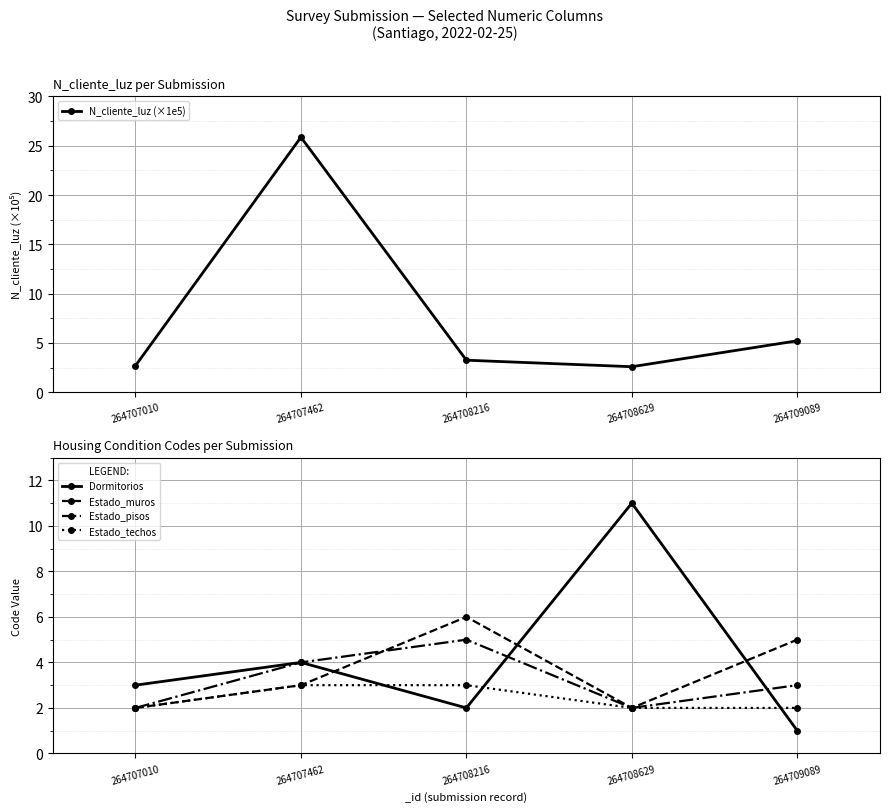

Between which two adjacent categories do Estado_muros and N_cliente_luz (×1e5) first intersect?

264707462 and 264708216